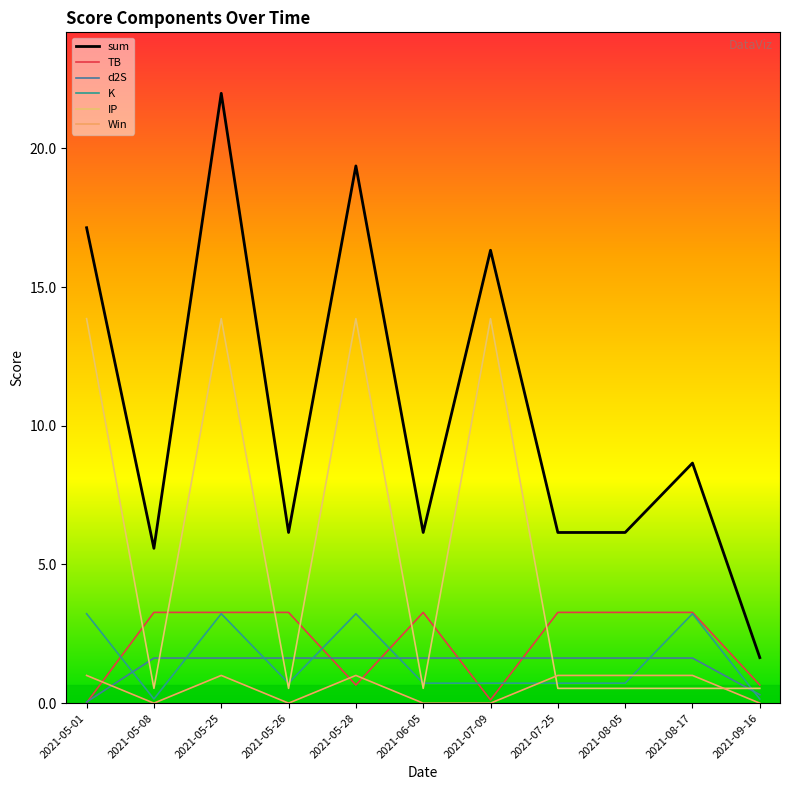

The IP series shows 0.5 at 2021-09-16. True or false?

True